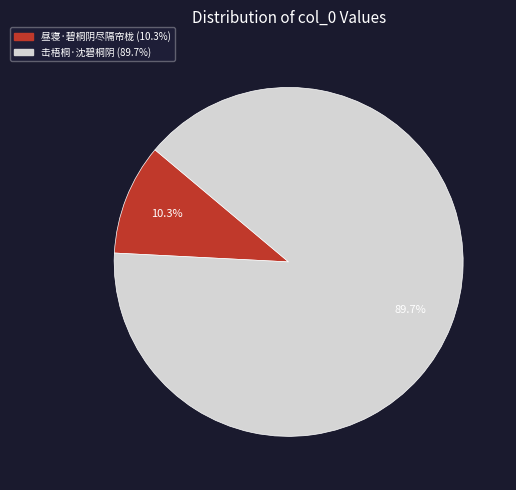

What is the total percentage of 昼寝·碧桐阴尽隔帘栊 and 击梧桐·沈碧桐阴?

100.0%